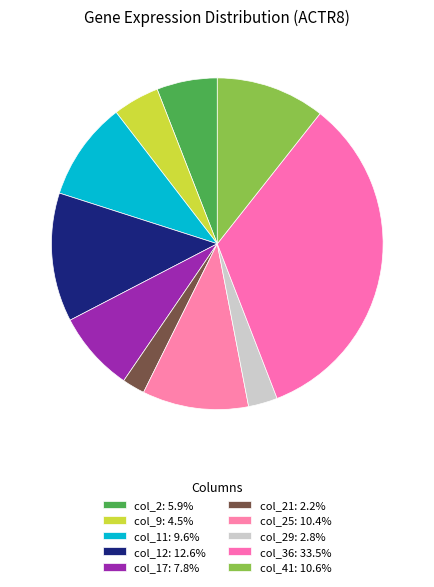

How many segments does this pie chart have?

10